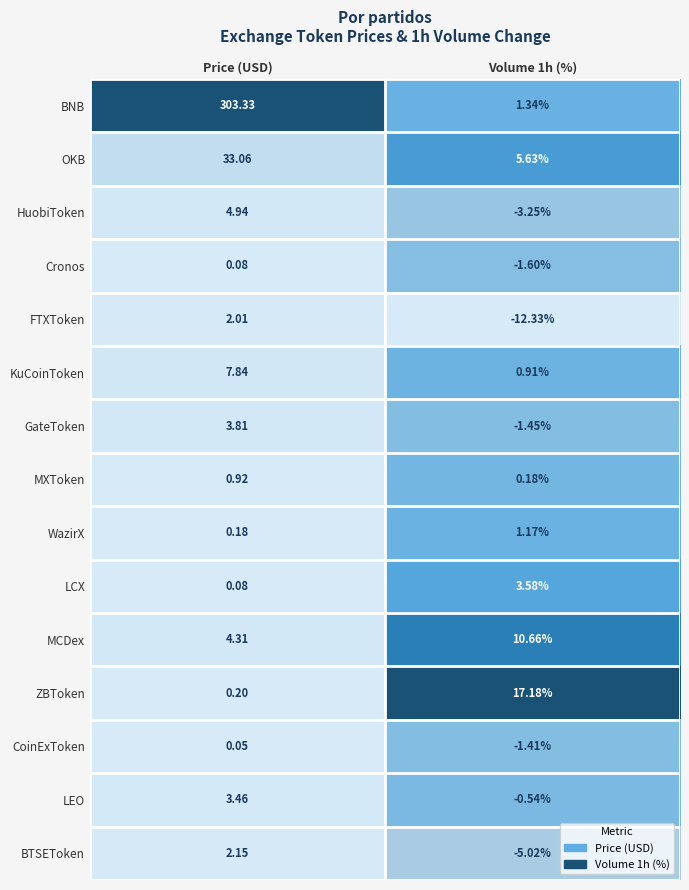

Which category has the highest value in the BNB series?

Price (USD)